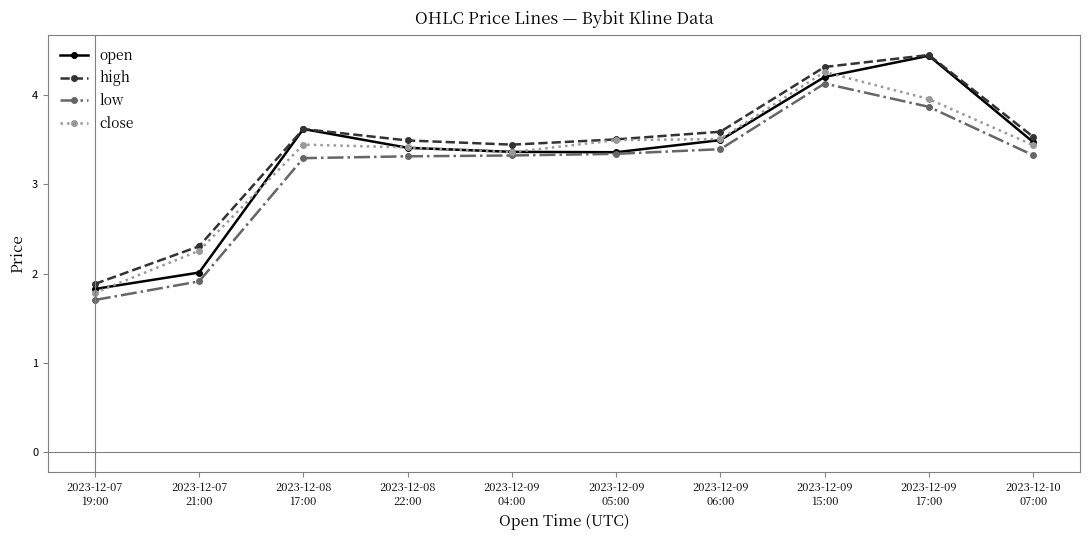

Reading left to right, transcribe all the data shown in this chart.

open: 2023-12-07
19:00=1.8	2023-12-07
21:00=2.0	2023-12-08
17:00=3.6	2023-12-08
22:00=3.4	2023-12-09
04:00=3.4	2023-12-09
05:00=3.4	2023-12-09
06:00=3.5	2023-12-09
15:00=4.2	2023-12-09
17:00=4.4	2023-12-10
07:00=3.5
high: 2023-12-07
19:00=1.9	2023-12-07
21:00=2.3	2023-12-08
17:00=3.6	2023-12-08
22:00=3.5	2023-12-09
04:00=3.4	2023-12-09
05:00=3.5	2023-12-09
06:00=3.6	2023-12-09
15:00=4.3	2023-12-09
17:00=4.4	2023-12-10
07:00=3.5
low: 2023-12-07
19:00=1.7	2023-12-07
21:00=1.9	2023-12-08
17:00=3.3	2023-12-08
22:00=3.3	2023-12-09
04:00=3.3	2023-12-09
05:00=3.3	2023-12-09
06:00=3.4	2023-12-09
15:00=4.1	2023-12-09
17:00=3.9	2023-12-10
07:00=3.3
close: 2023-12-07
19:00=1.8	2023-12-07
21:00=2.3	2023-12-08
17:00=3.4	2023-12-08
22:00=3.4	2023-12-09
04:00=3.4	2023-12-09
05:00=3.5	2023-12-09
06:00=3.5	2023-12-09
15:00=4.3	2023-12-09
17:00=4.0	2023-12-10
07:00=3.4